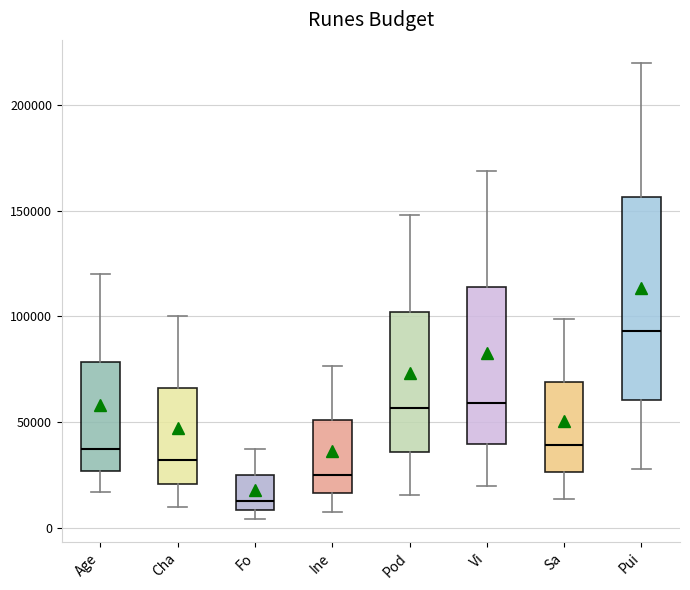

Reading left to right, read every box against the y-axis: the position of its median line, the range the box covers, and the ends of its whiskers. The values are not printed on the chart, so give them approximately, as read against the axis.

Age: median 35000, box 25000 to 80000, whiskers 15000 to 120000
Cha: median 30000, box 20000 to 65000, whiskers 10000 to 100000
Fo: median 15000, box 10000 to 25000, whiskers 5000 to 35000
Ine: median 25000, box 15000 to 50000, whiskers 10000 to 75000
Pod: median 55000, box 35000 to 100000, whiskers 15000 to 150000
Vi: median 60000, box 40000 to 115000, whiskers 20000 to 170000
Sa: median 40000, box 25000 to 70000, whiskers 15000 to 100000
Pui: median 95000, box 60000 to 155000, whiskers 30000 to 220000